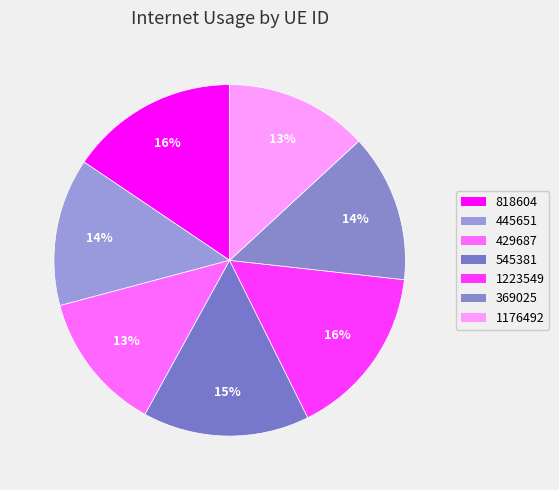

Count the number of slices in the pie.

7